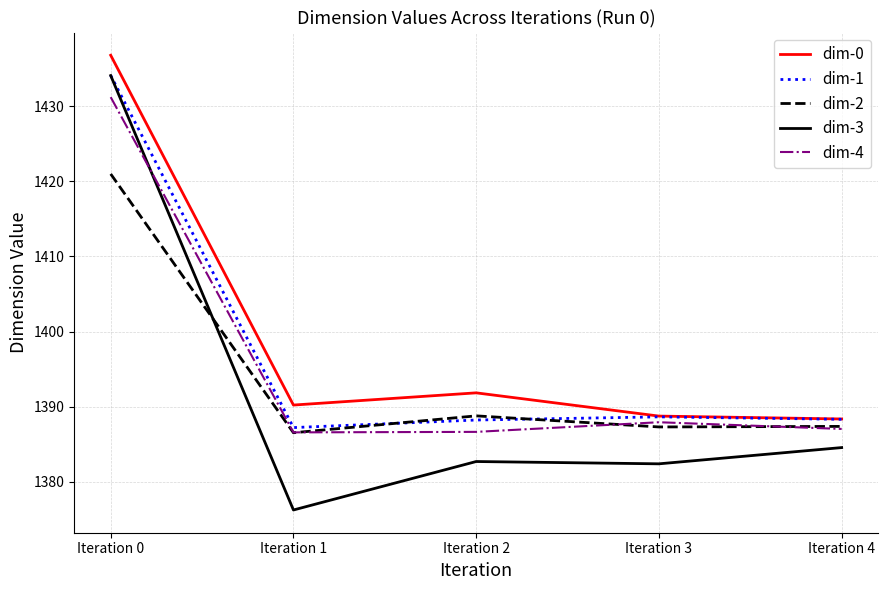

Which series has the largest total across all categories?

dim-0